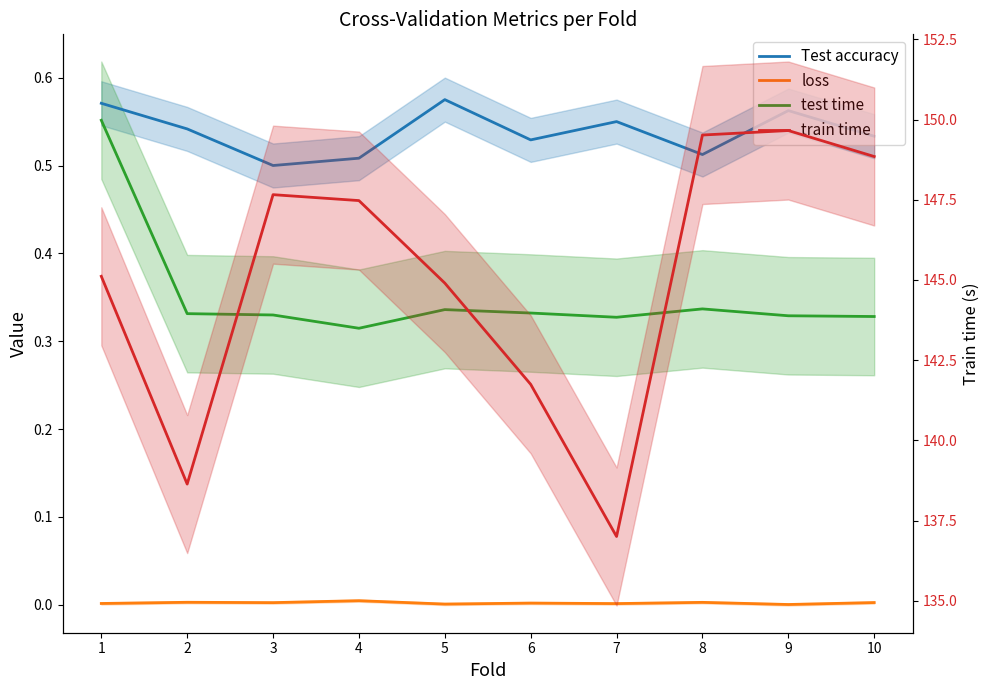

Which category has the highest value in the Test accuracy series?

5